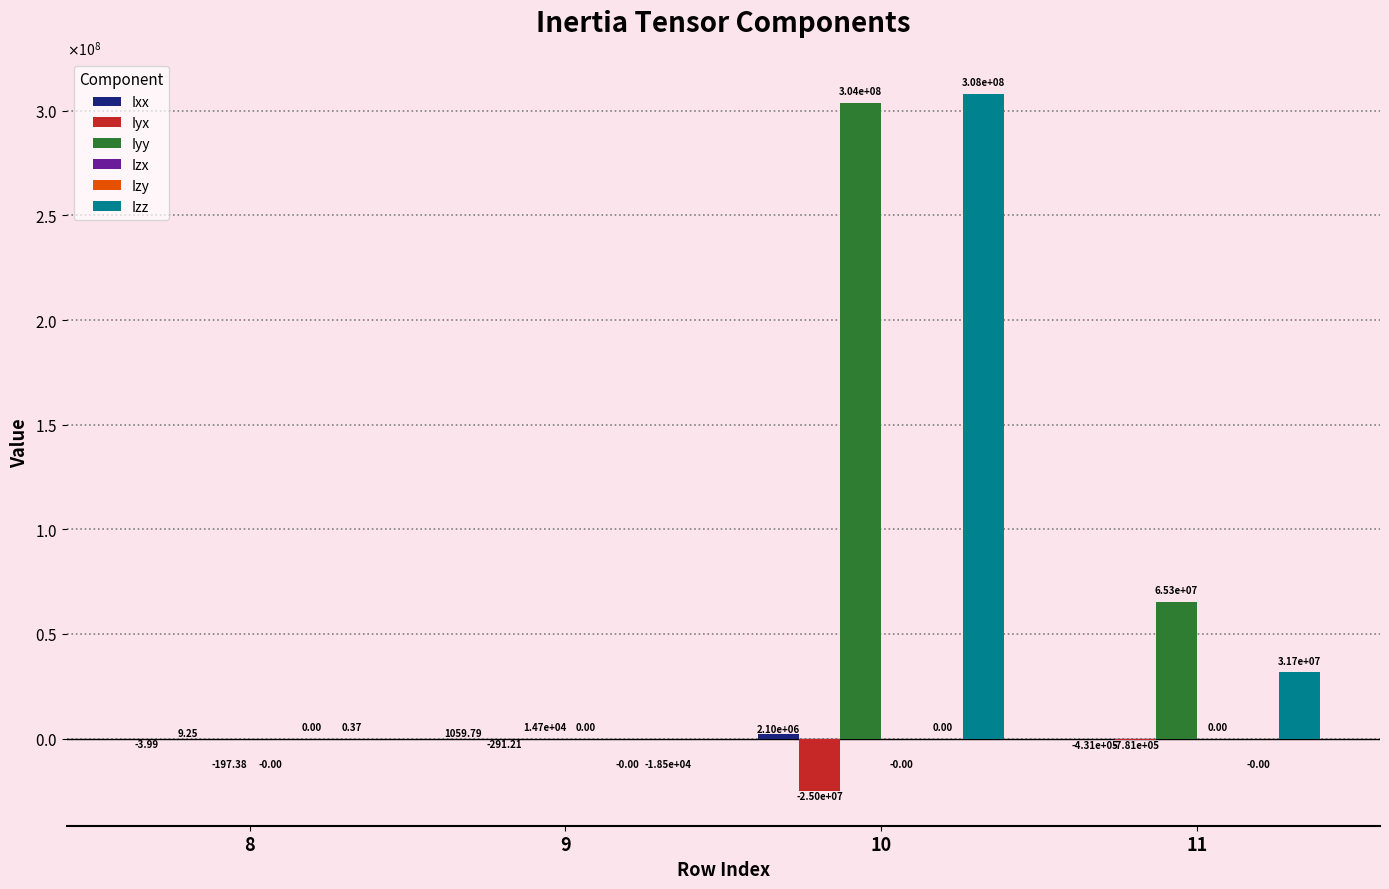

Which series has the largest total across all categories?

Iyy